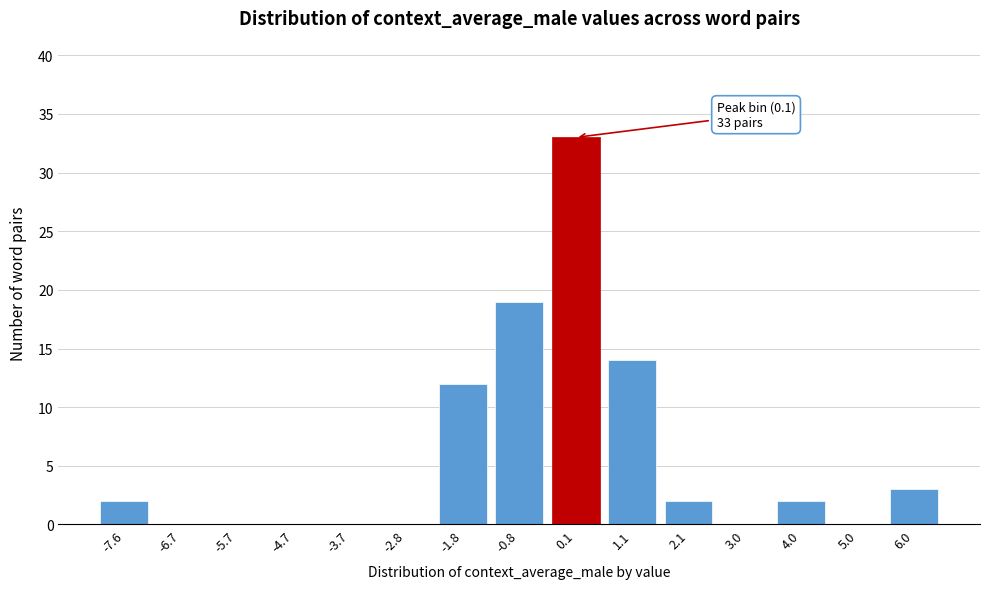

Reading right to left, what are all the values shown in this chart?

6.0=3	5.0=0	4.0=2	3.0=0	2.1=2	1.1=14	0.1=33	-0.8=19	-1.8=12	-2.8=0	-3.7=0	-4.7=0	-5.7=0	-6.7=0	-7.6=2